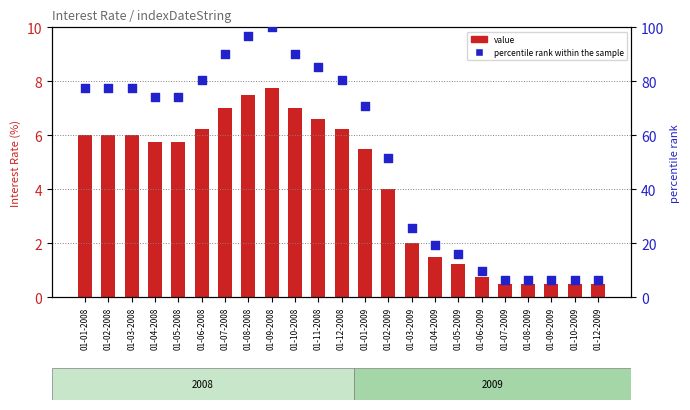

Which series has the largest total across all categories?

percentile rank within the sample